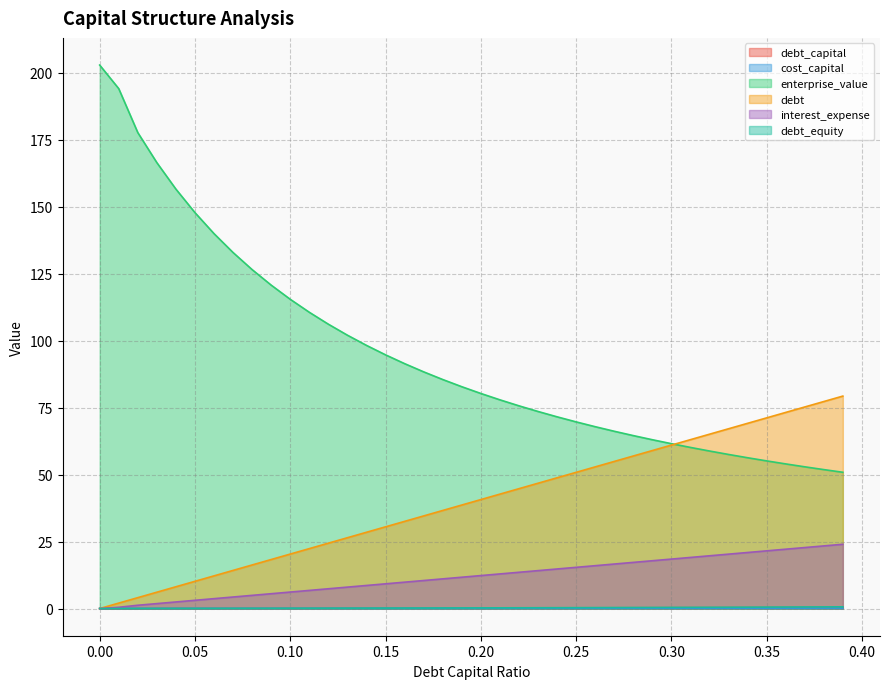

At which label does debt_capital reach its peak?

0.39